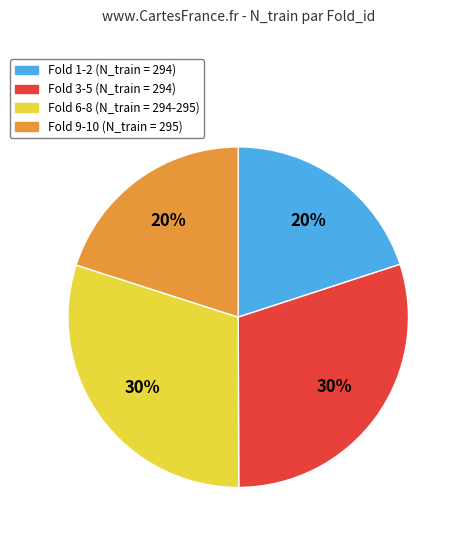

Is there any slice that represents more than half of the pie?

No